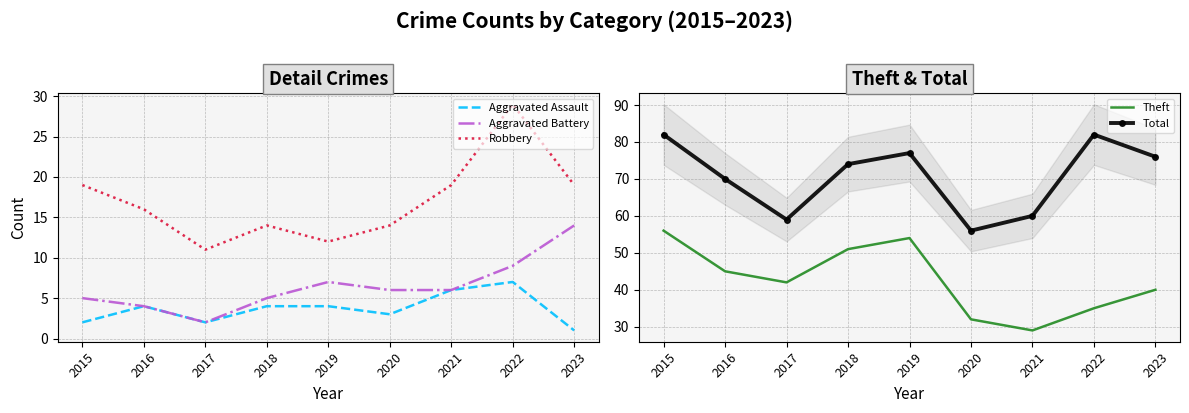

What is the value of the Aggravated Battery point at the 8th from the left?

9